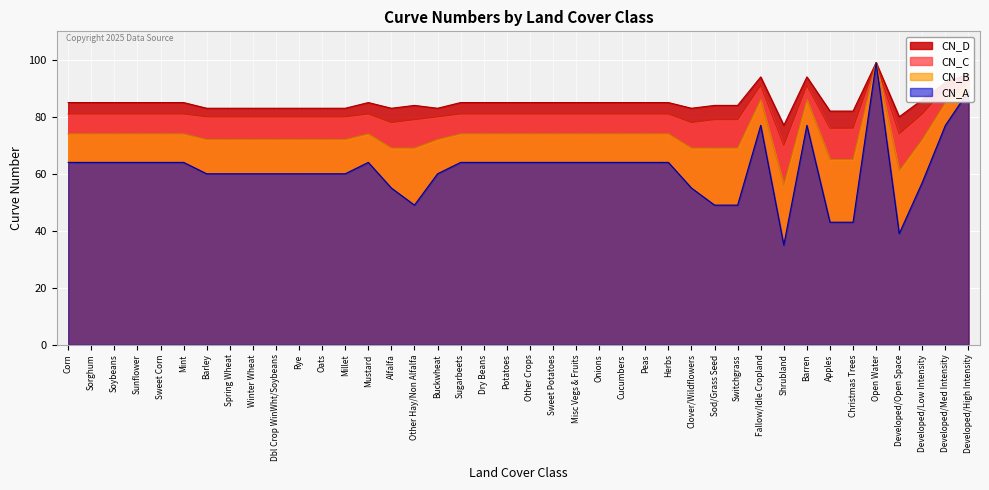

True or false: CN_A and CN_B intersect in this chart.

False